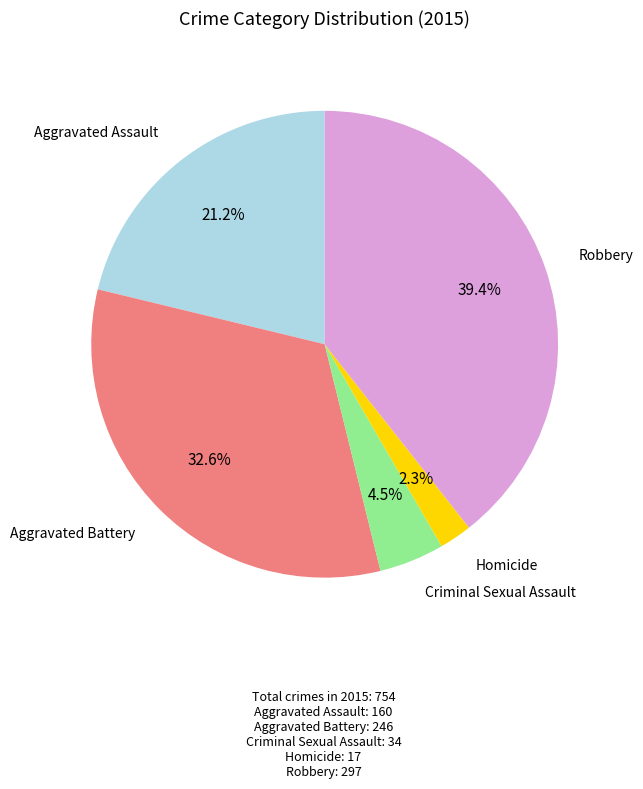

Is there any slice that represents more than half of the pie?

No